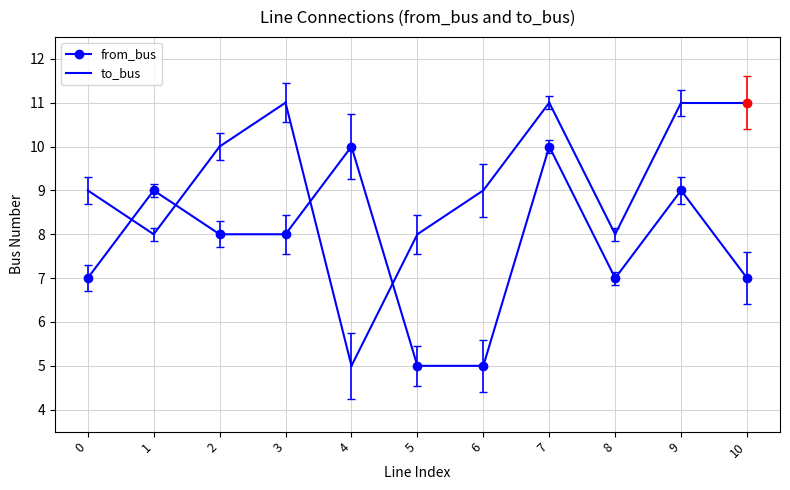

What is the sum of all values?

85